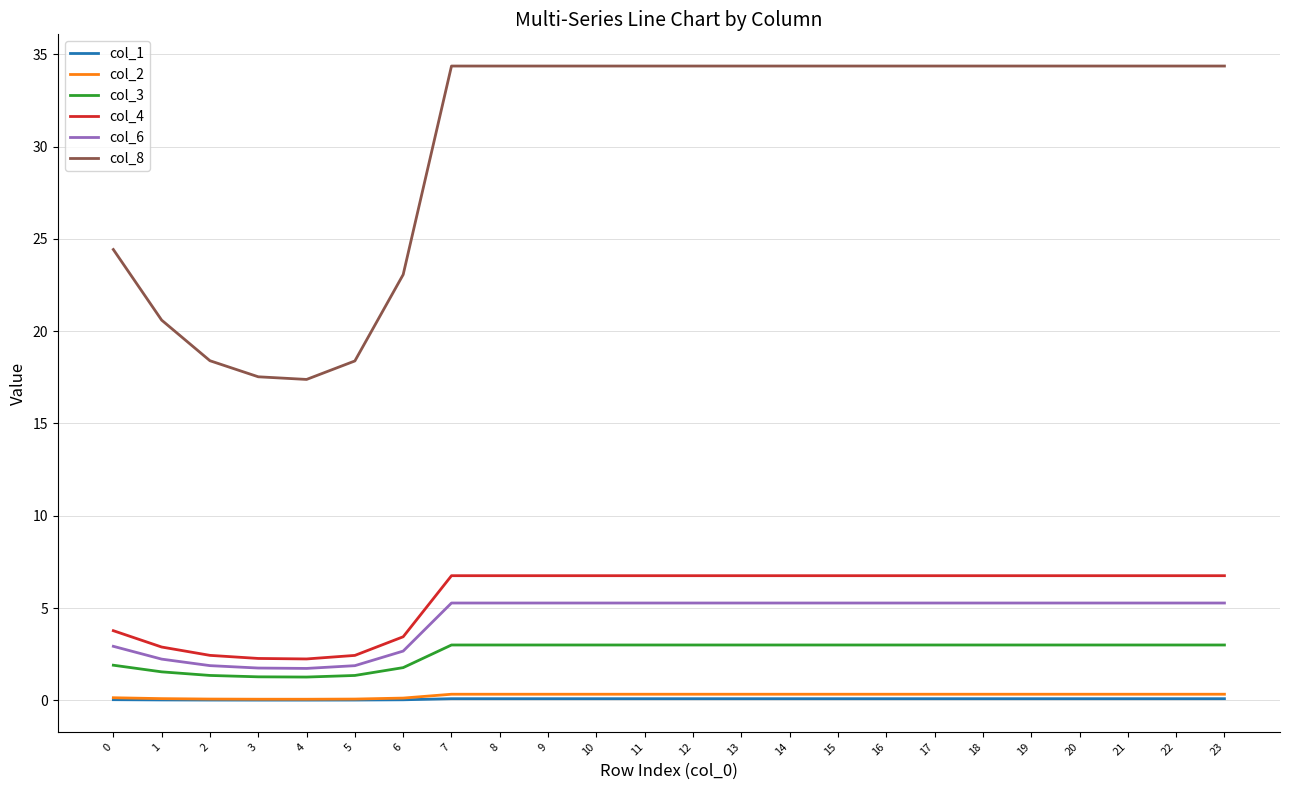

At how many categories does at least one series exceed 2?

24